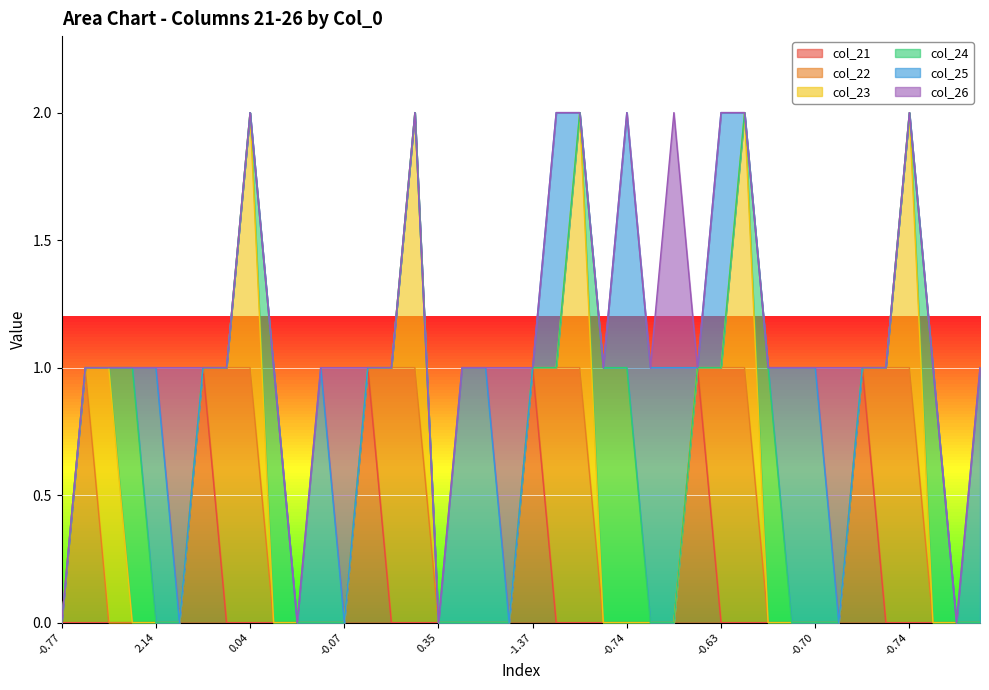

Which series has the widest spread of values?

col_21